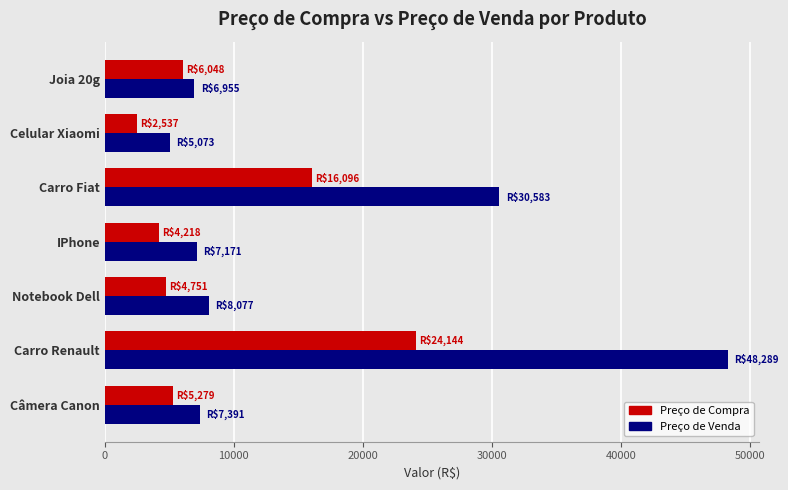

At which category is the sum across all series the highest?

Carro Renault